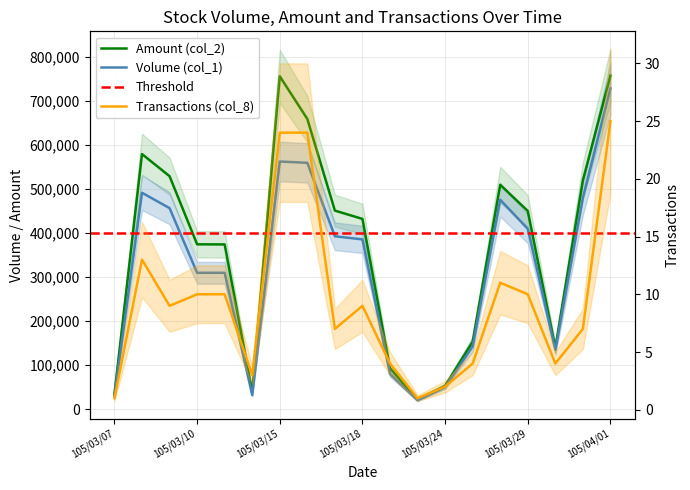

True or false: Amount (col_2) and Volume (col_1) intersect in this chart.

False